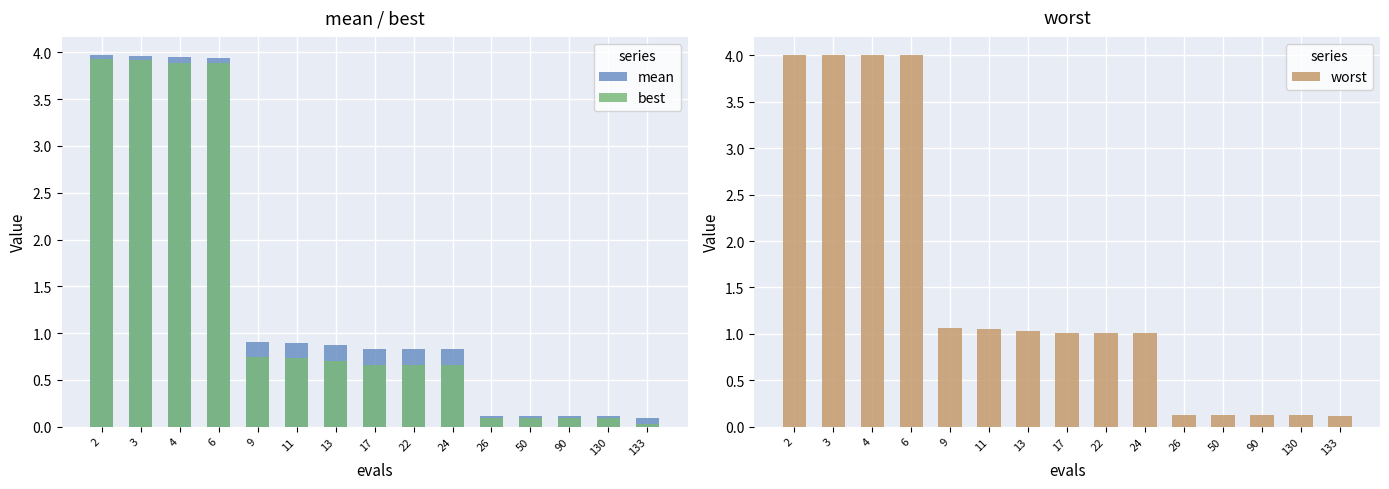

Is it true that mean equals 0.9 at 11?

True